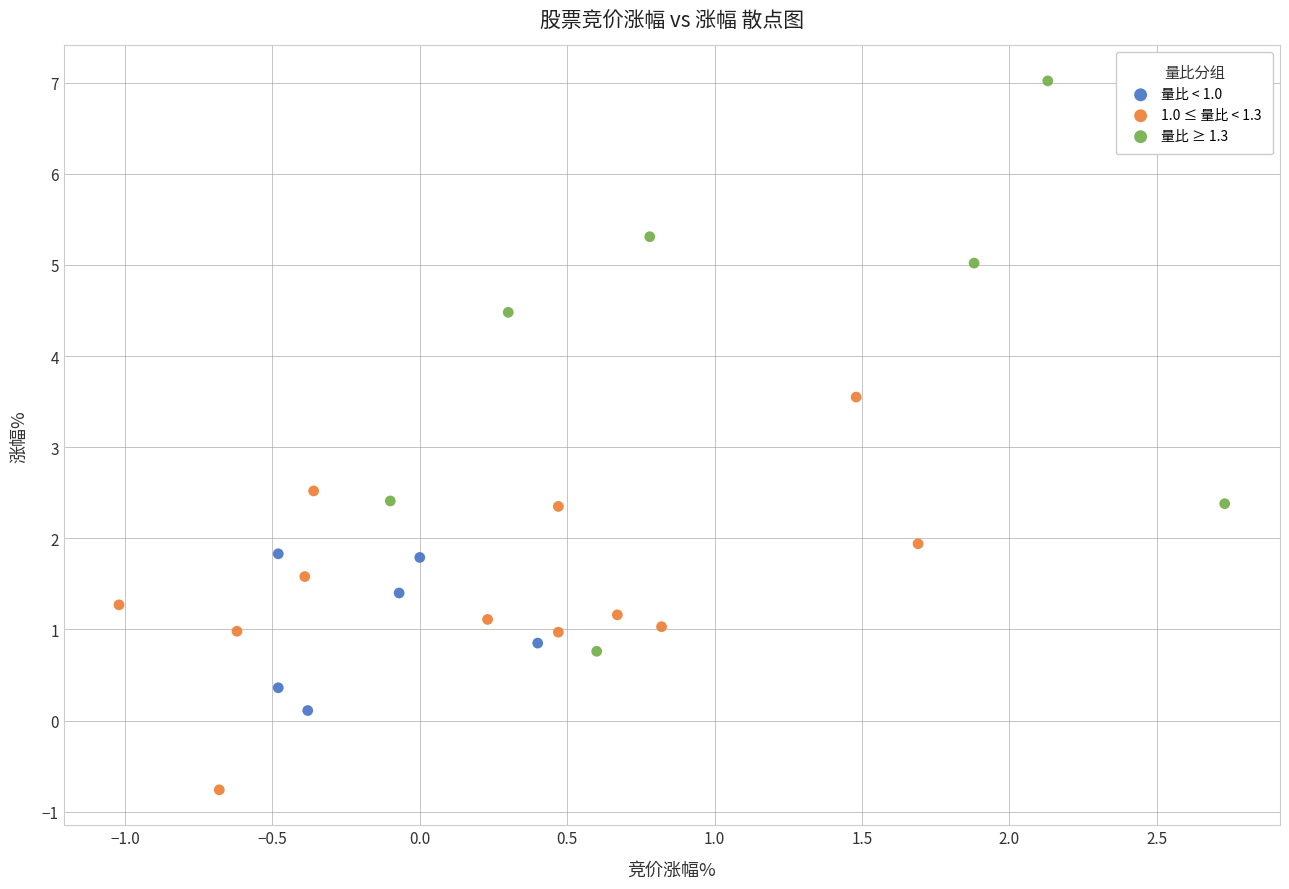

Which series reaches the maximum Y coordinate?

量比 ≥ 1.3